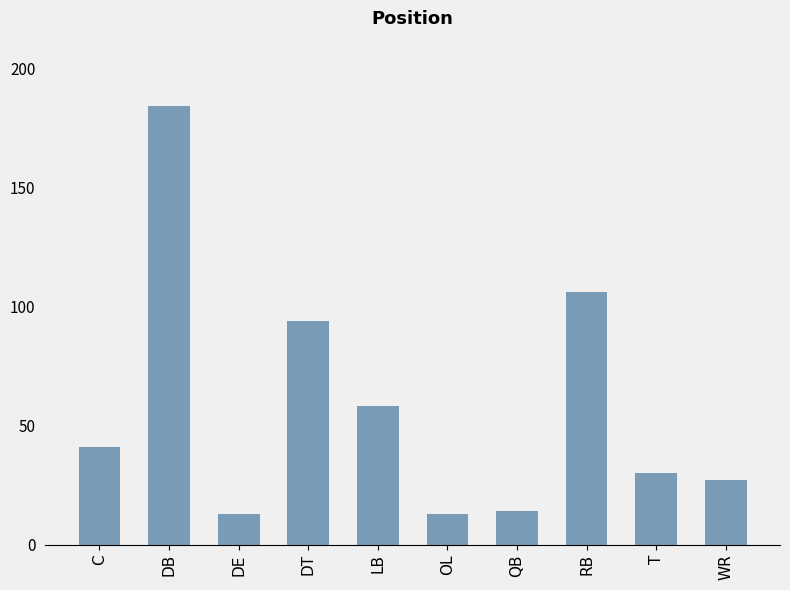

What is the minimum value shown in the chart?

13